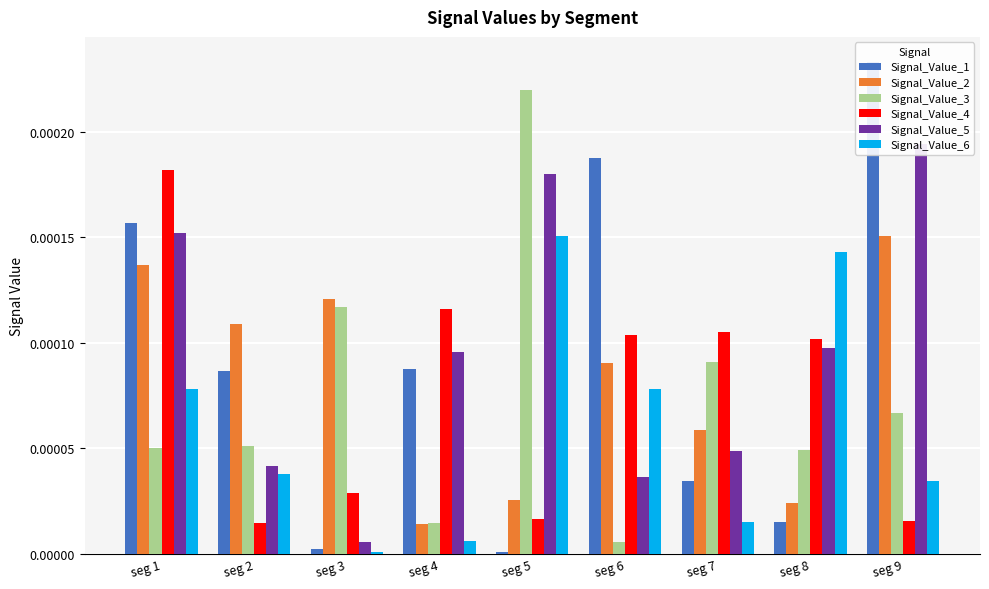

Is it true that Signal_Value_4 equals 0.0 at seg 7?

False